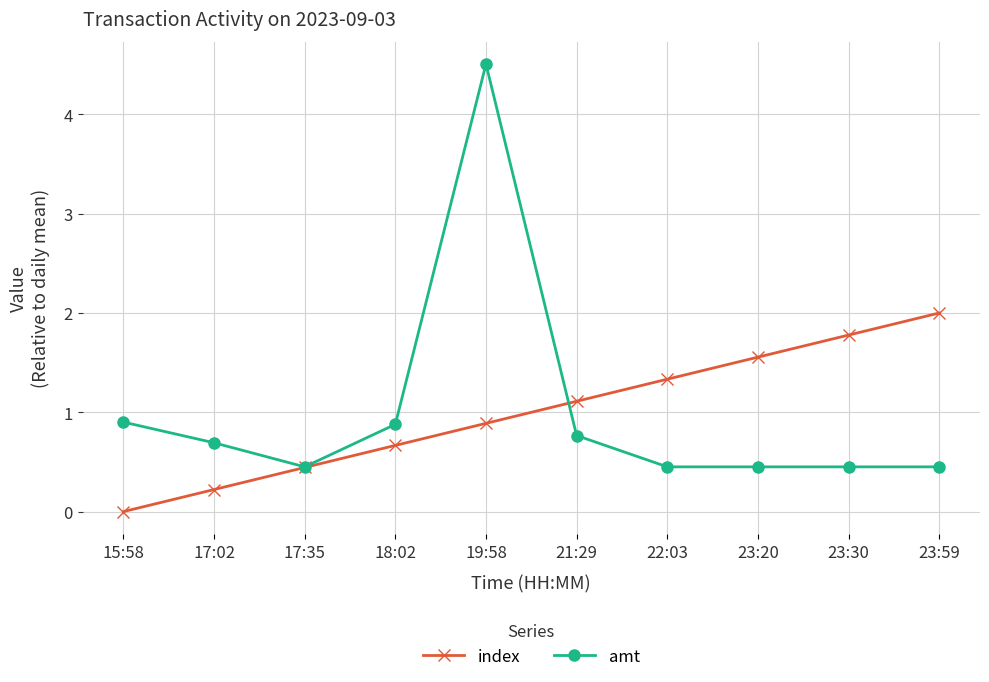

List the series in order of their peak value, highest first.

amt, index